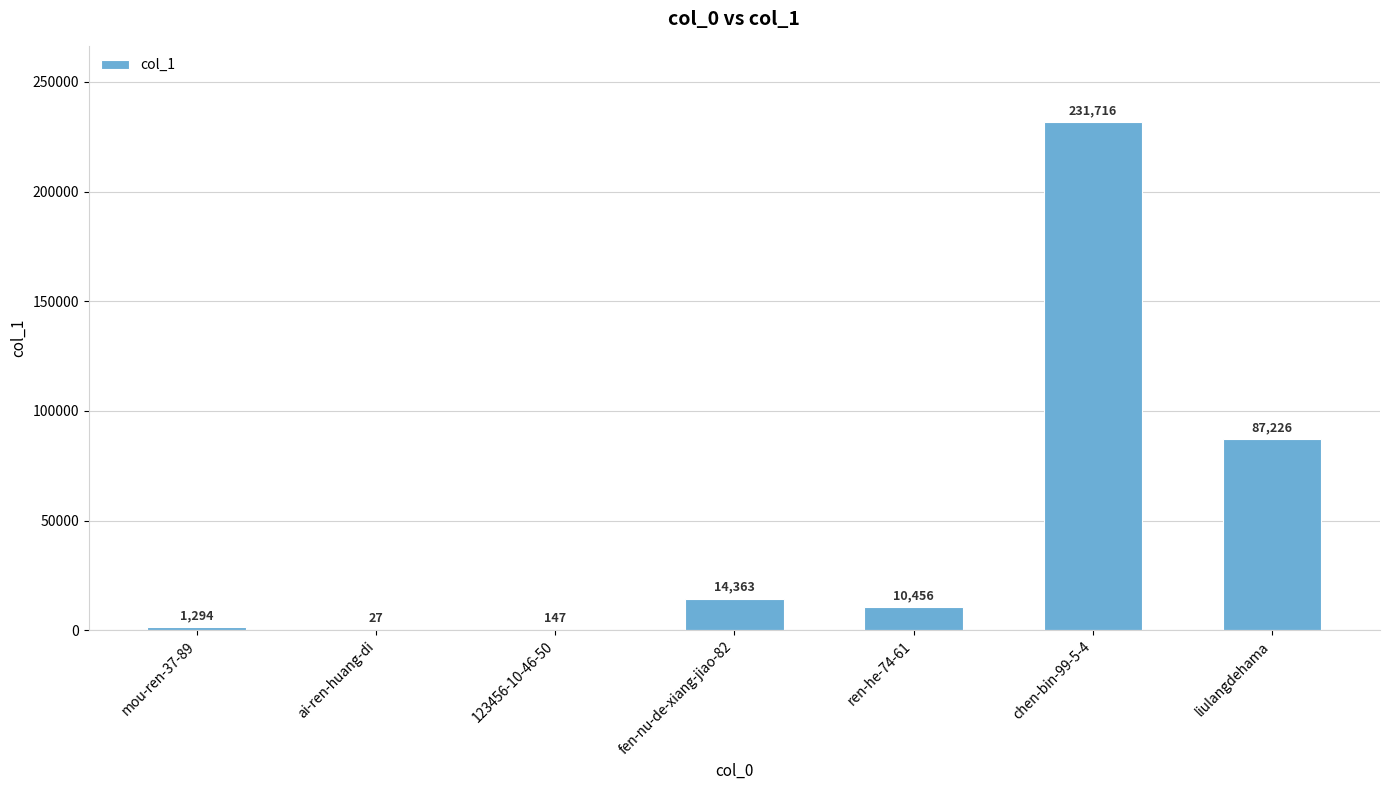

Which has a higher value, ren-he-74-61 or liulangdehama?

liulangdehama